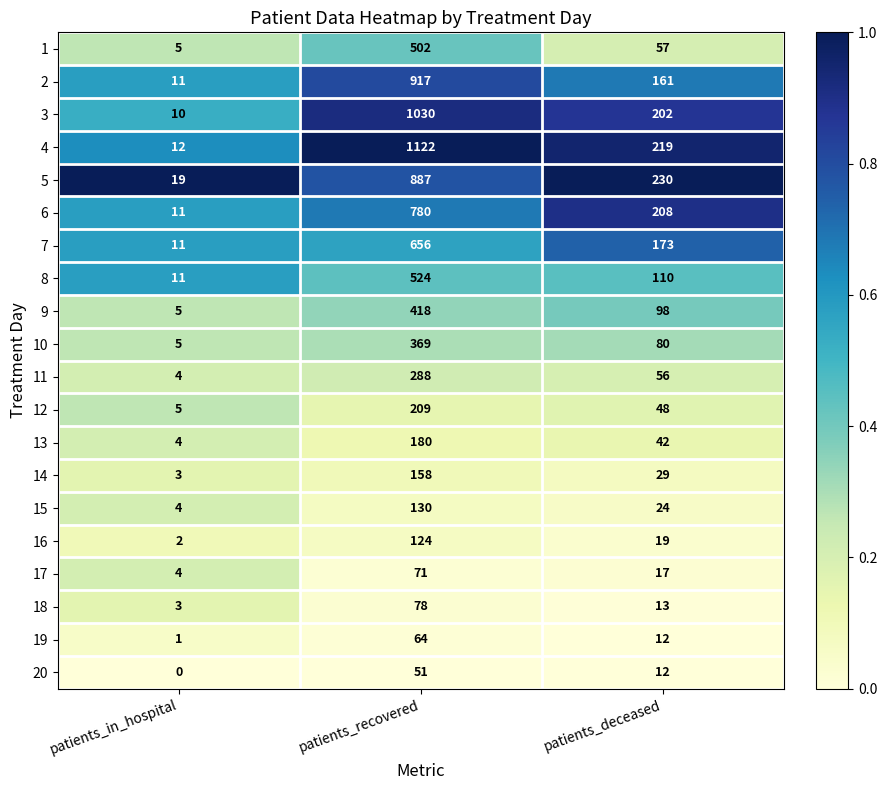

What is the sum of the 10 values at patients_in_hospital and patients_recovered?

374